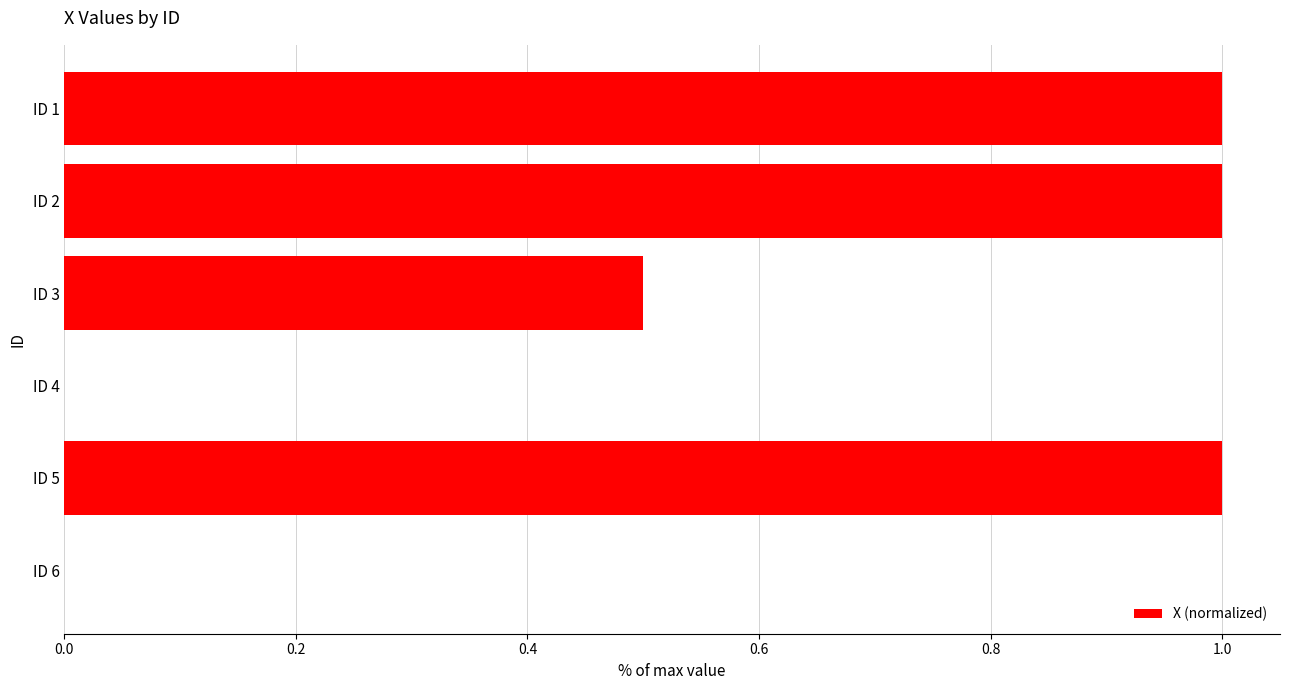

The value at ID 3 is 0.5. True or false?

True